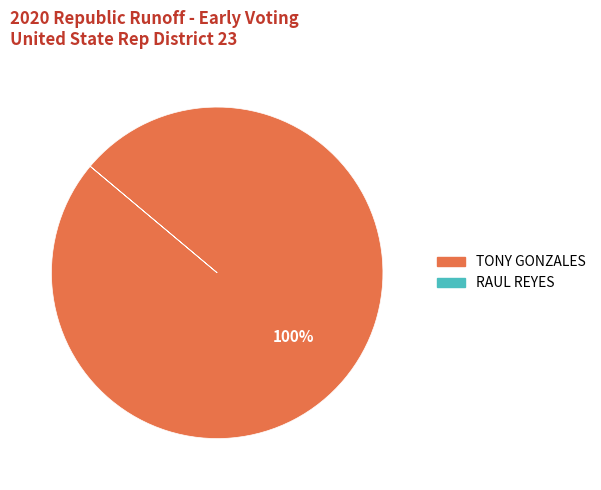

What is the largest slice in the pie chart?

TONY GONZALES